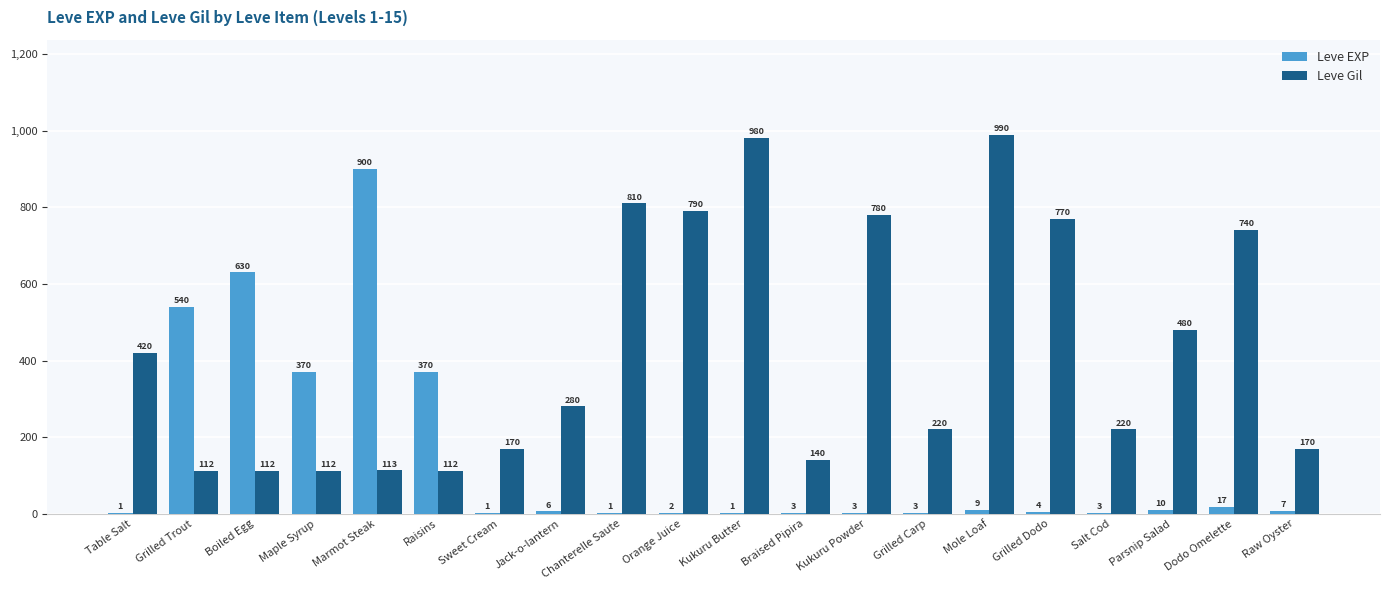

How many groups of bars are there?

20